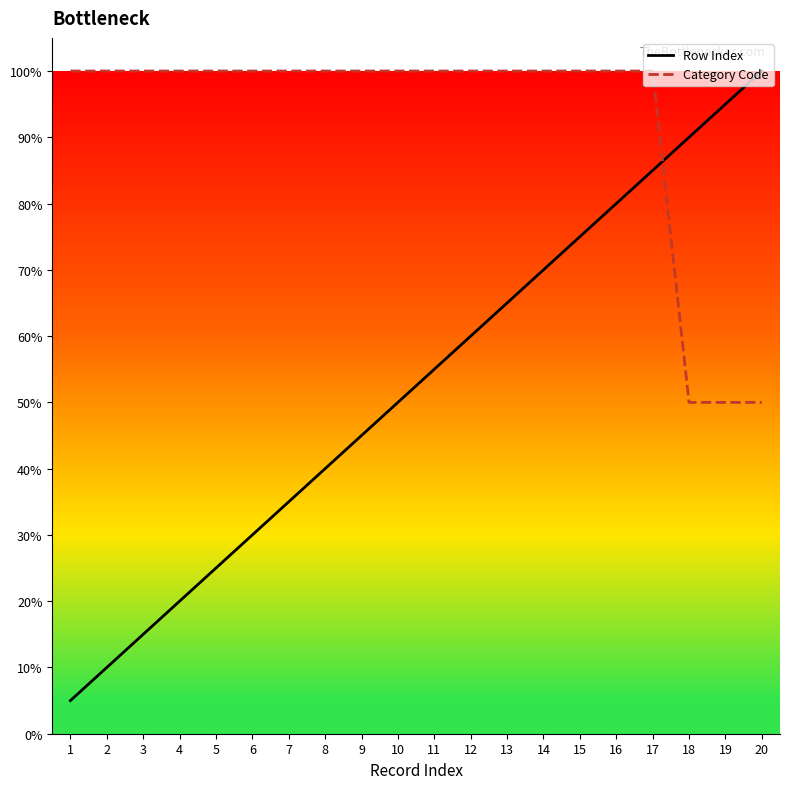

What is the difference between the highest and lowest values at 2?

90.0